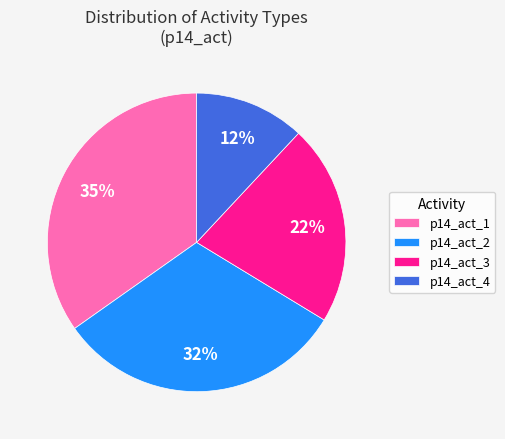

Is the sum of p14_act_2 and p14_act_3 greater than half?

Yes